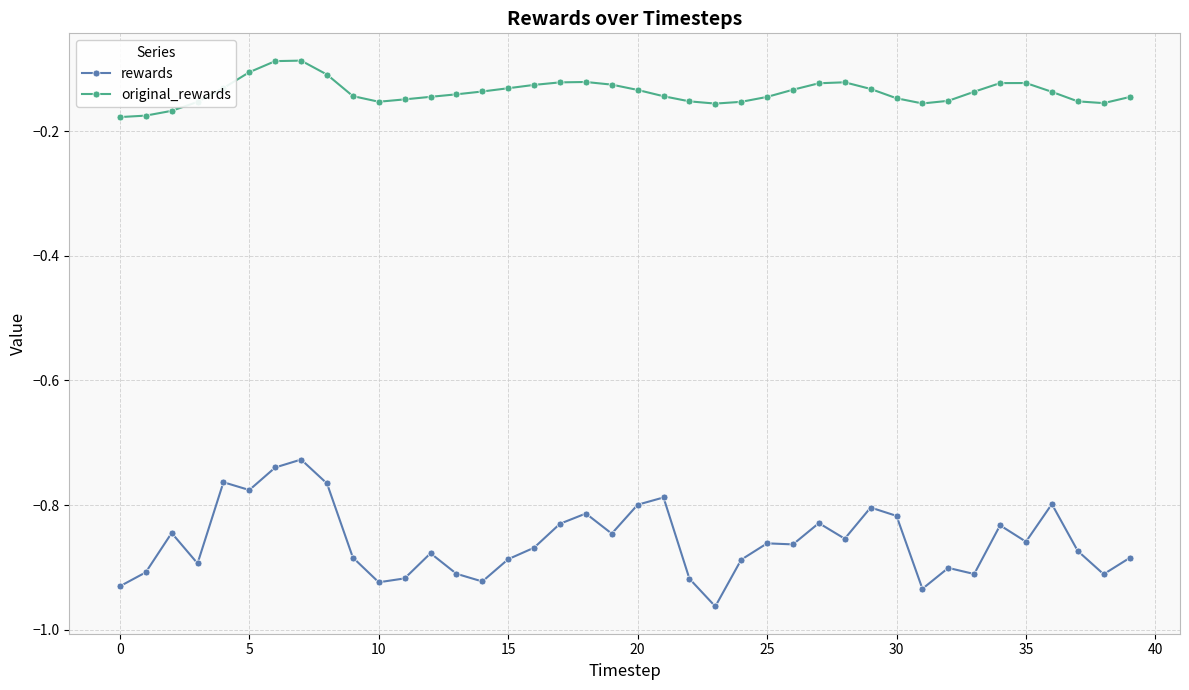

What is the sum of all original_rewards values?

-5.5